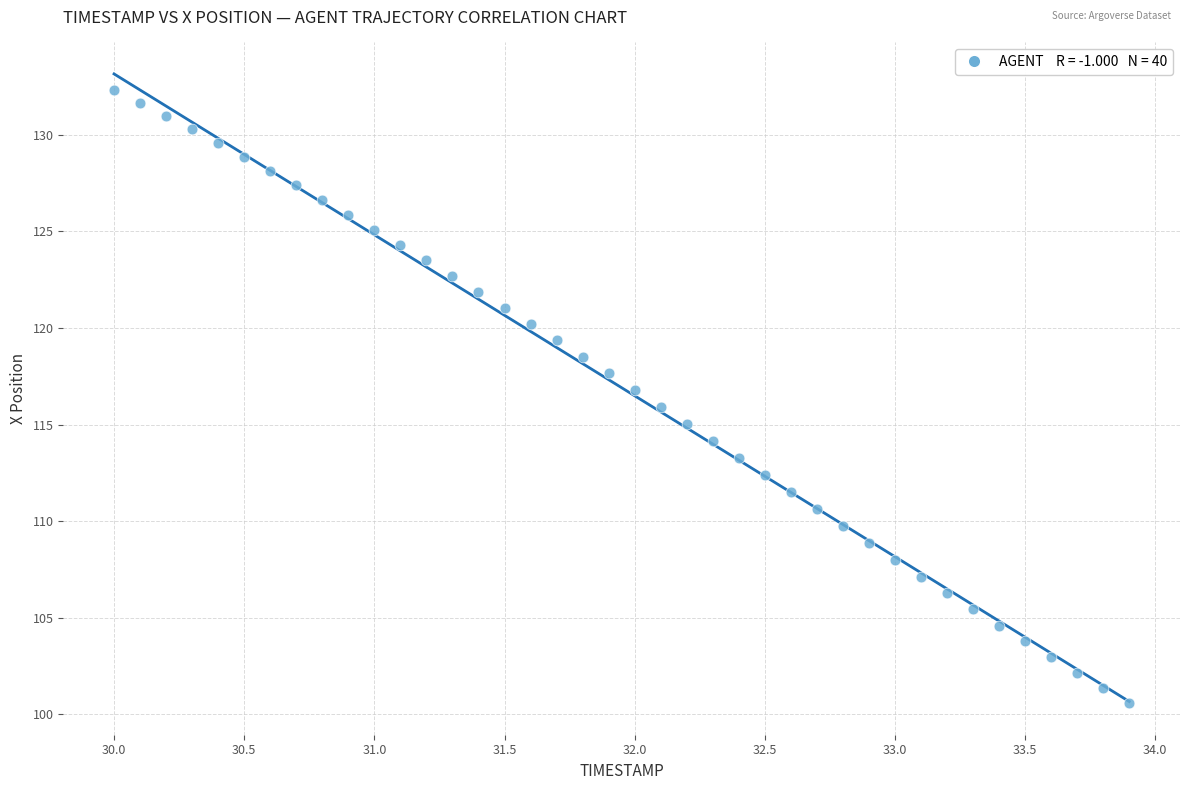

What is the range of X values (max minus min)?

3.9